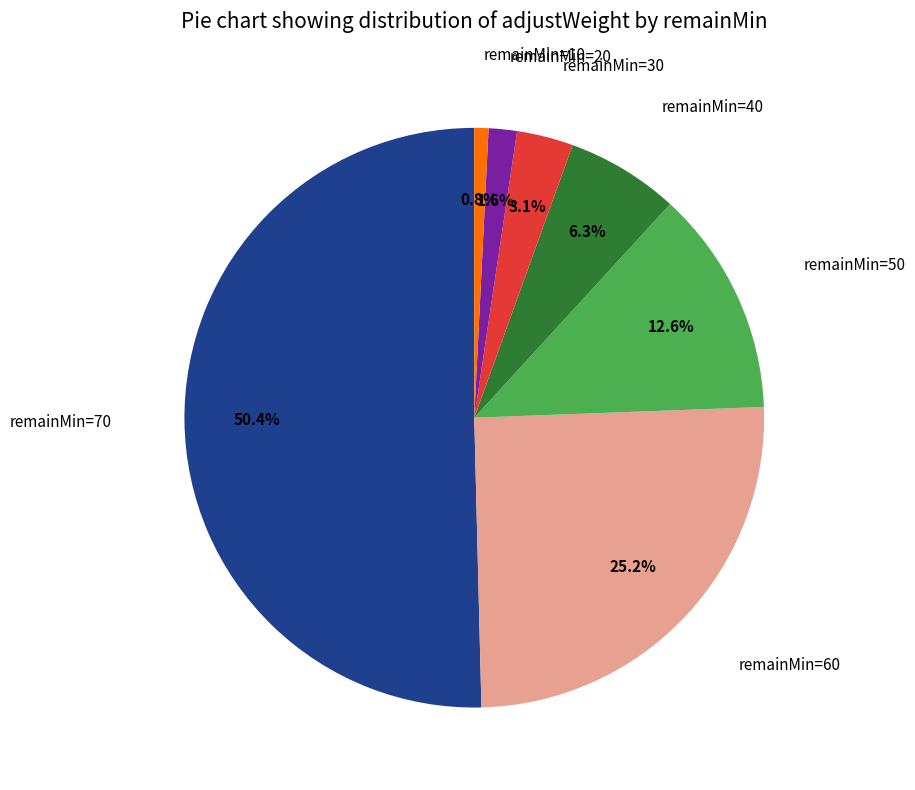

Rank the categories by value from lowest to highest.

remainMin=10, remainMin=20, remainMin=30, remainMin=40, remainMin=50, remainMin=60, remainMin=70